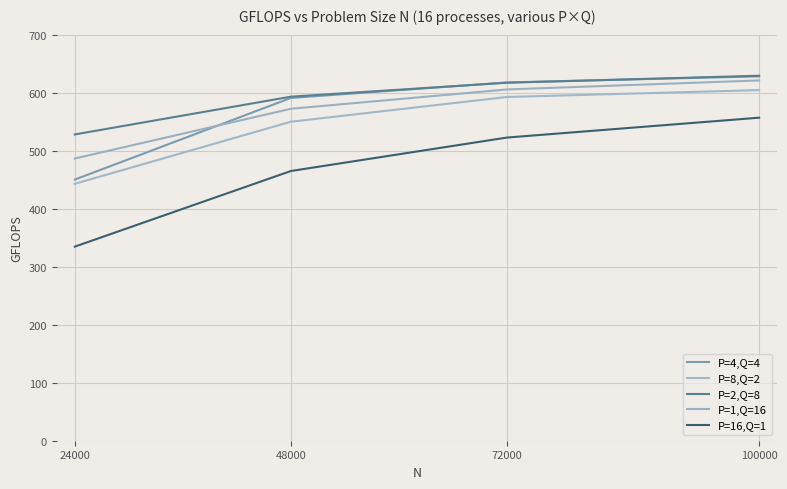

How many lines are shown in the chart?

5